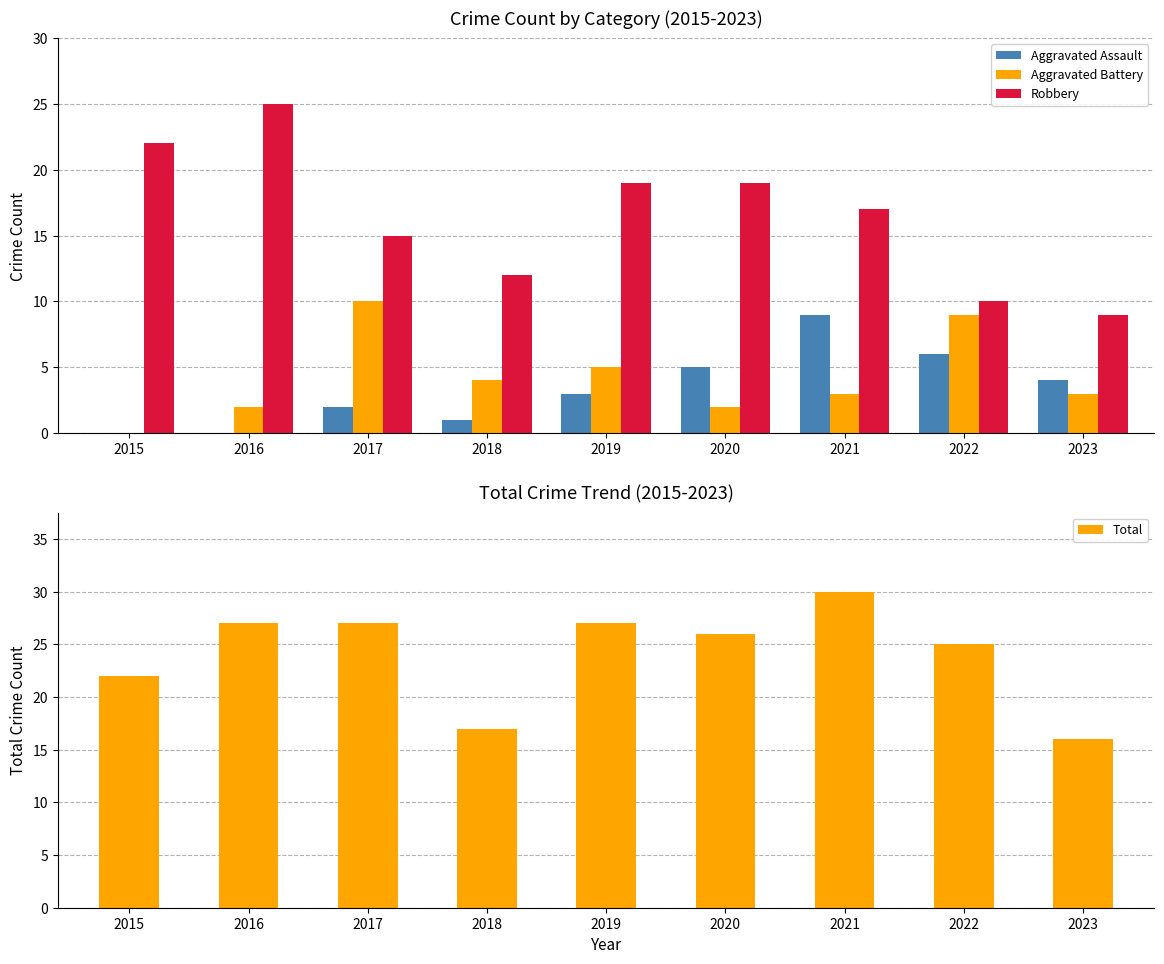

Is it true that Total equals 27 at 2016?

True